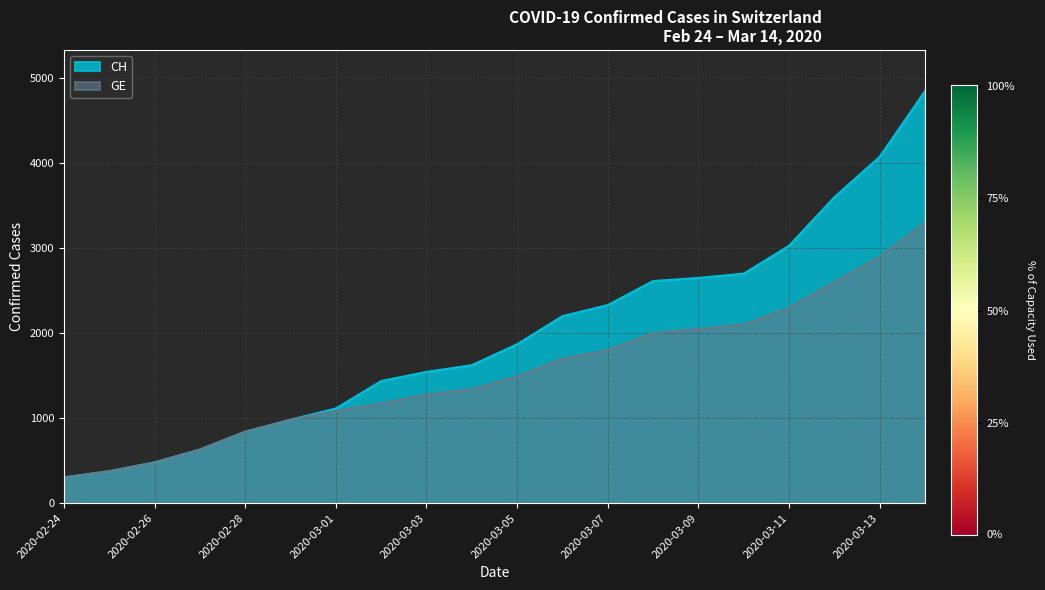

How many lines are shown in the chart?

2